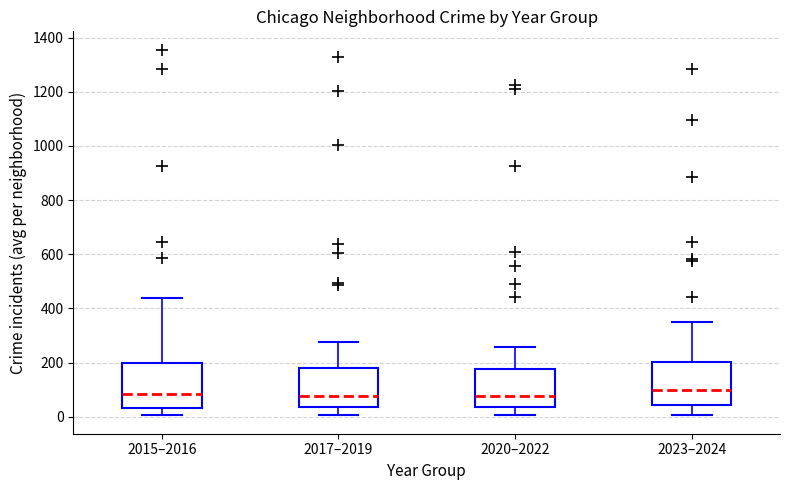

Reading left to right, read every box against the y-axis: the position of its median line, the range the box covers, and the ends of its whiskers. The values are not printed on the chart, so give them approximately, as read against the axis.

2015–2016: median 80, box 40 to 200, whiskers 0 to 440
2017–2019: median 80, box 40 to 180, whiskers 0 to 280
2020–2022: median 80, box 40 to 180, whiskers 0 to 260
2023–2024: median 100, box 40 to 200, whiskers 0 to 340